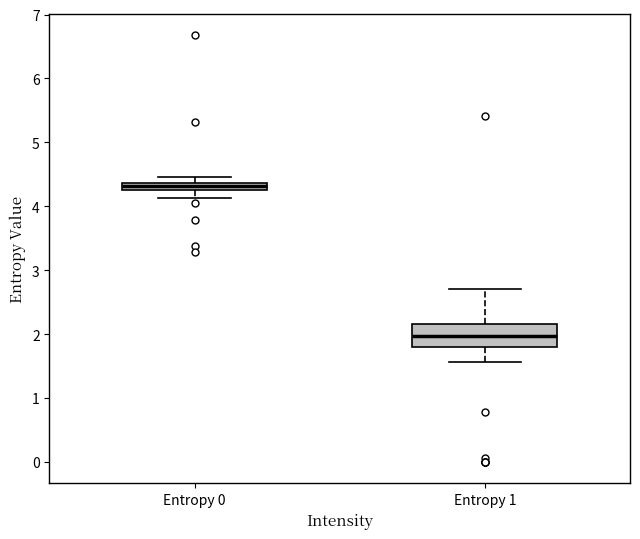

Which box is the tallest, from its lower edge to its upper edge?

Entropy 1